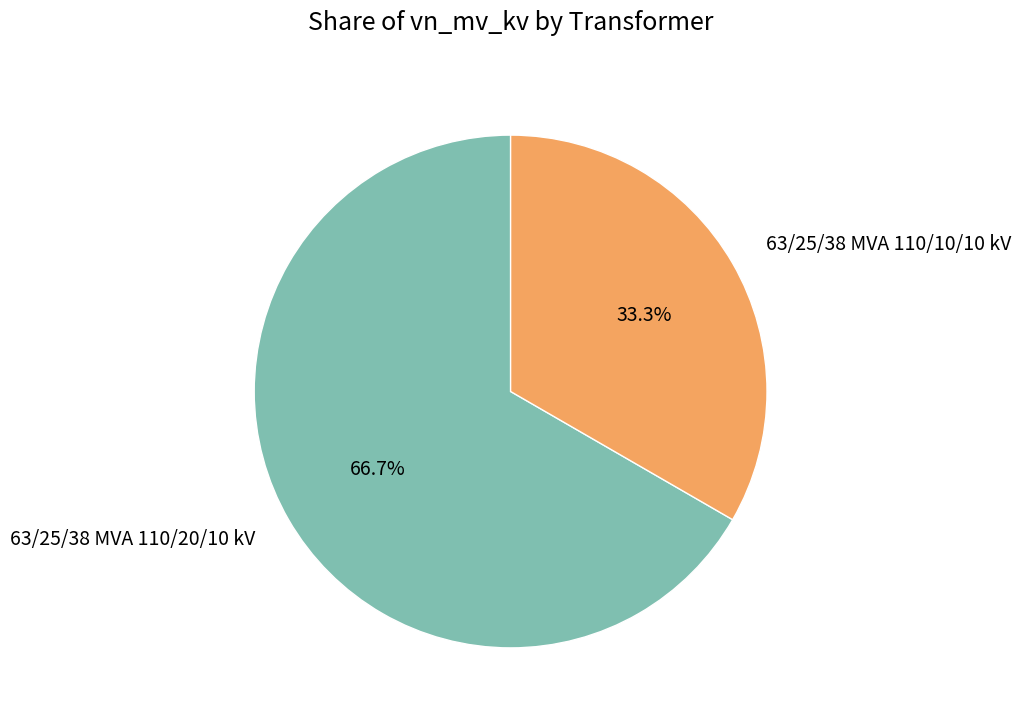

The 63/25/38 MVA 110/10/10 kV slice represents 33% of the pie. True or false?

True